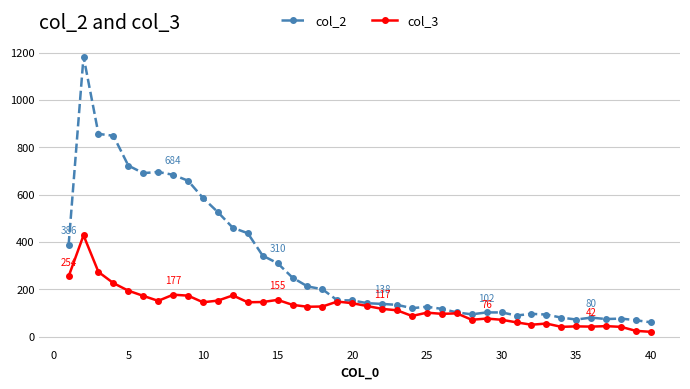

How many distinct data groups are displayed?

2